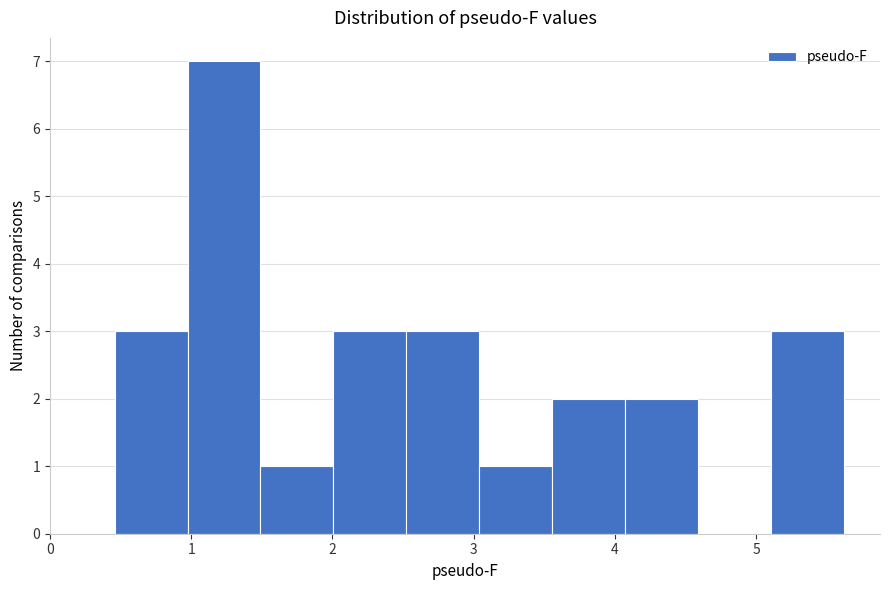

Which range on the x-axis has the tallest bar?

1.0 to 1.5